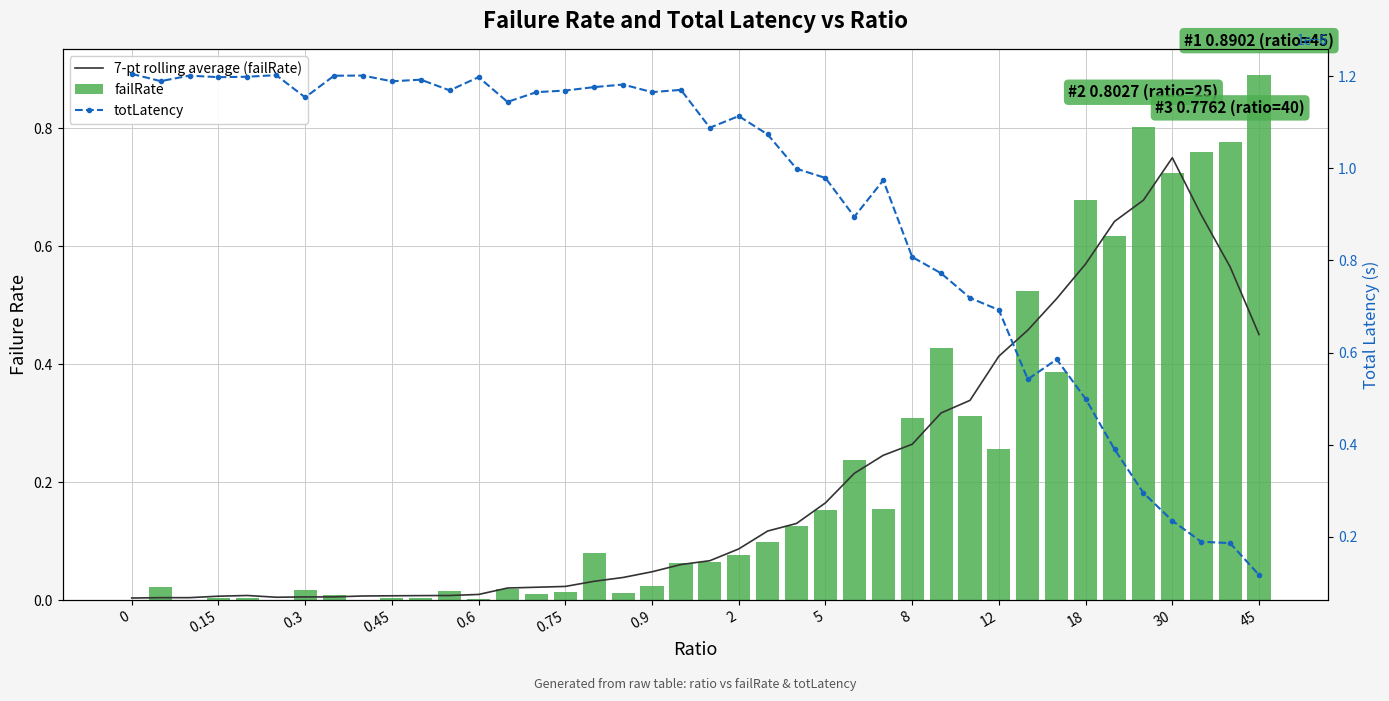

What are all the series names shown in the legend?

7-pt rolling average (failRate), failRate, totLatency